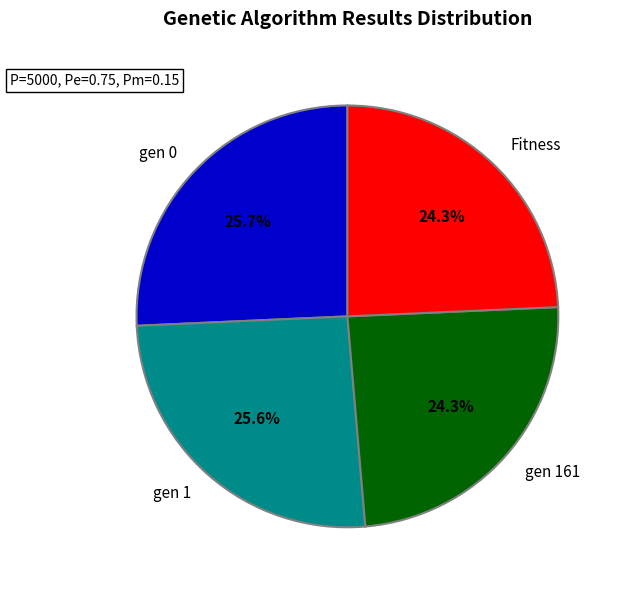

What is the ratio of the value at gen 161 to the value at gen 0?

0.9